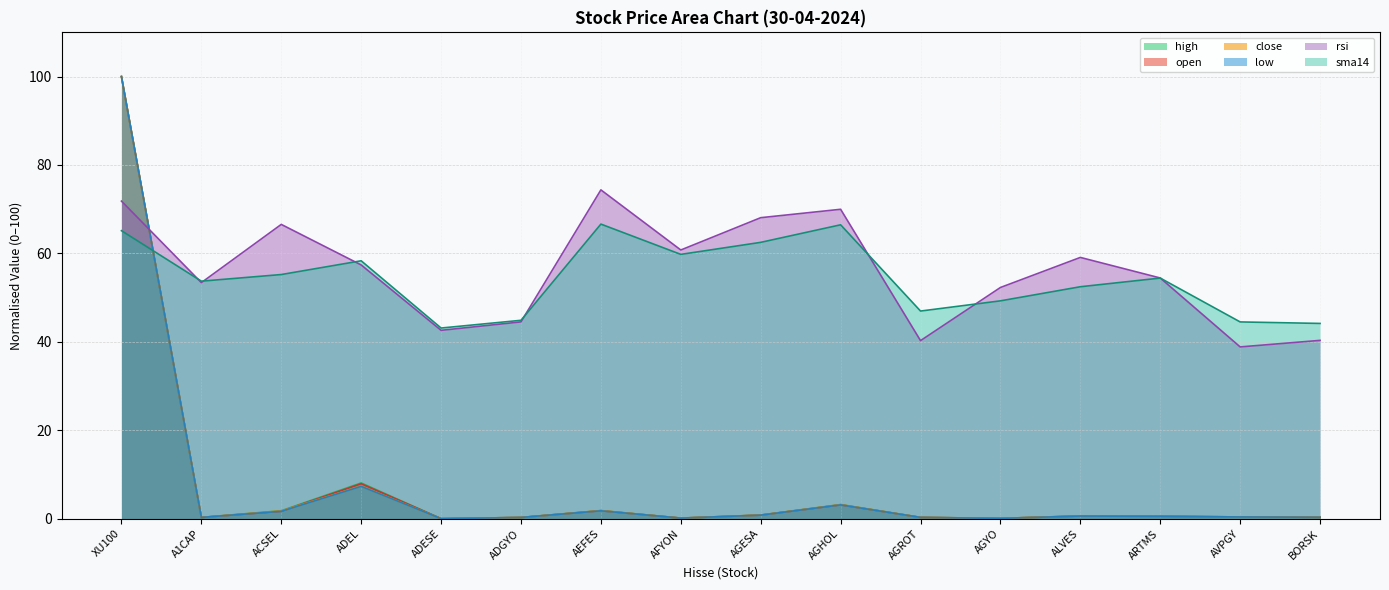

What is the sum of all high values?

118.6